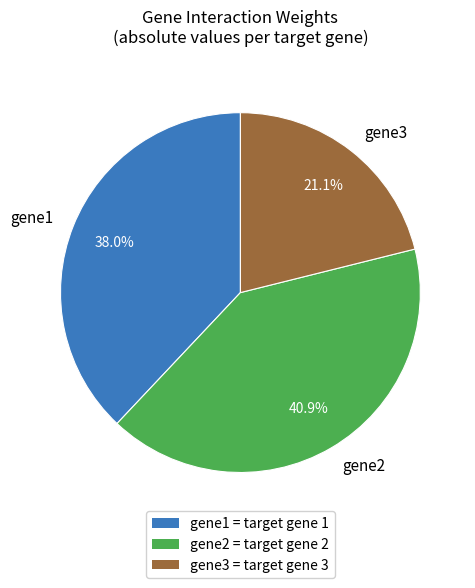

To the nearest percent, what is the average slice percentage?

33%